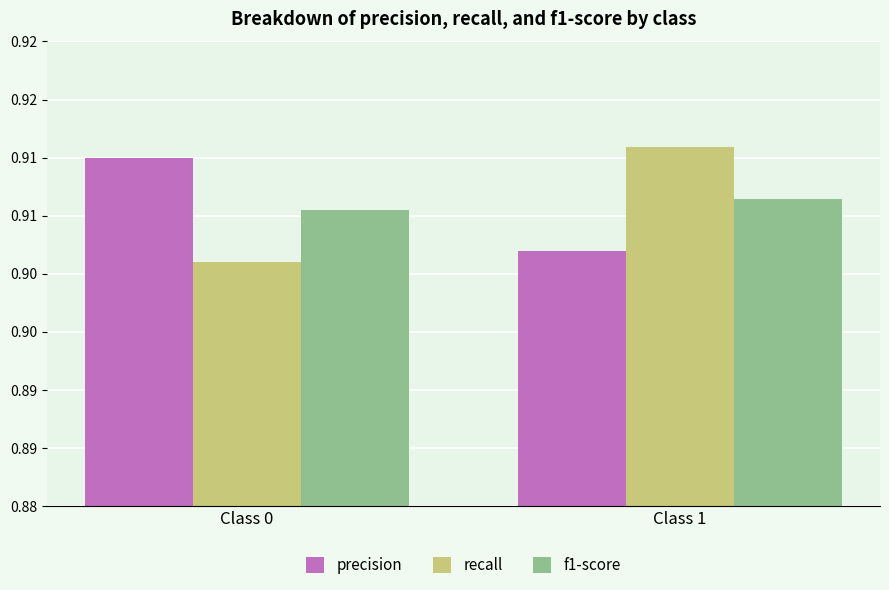

Which category has the lowest value in the recall series?

Class 0